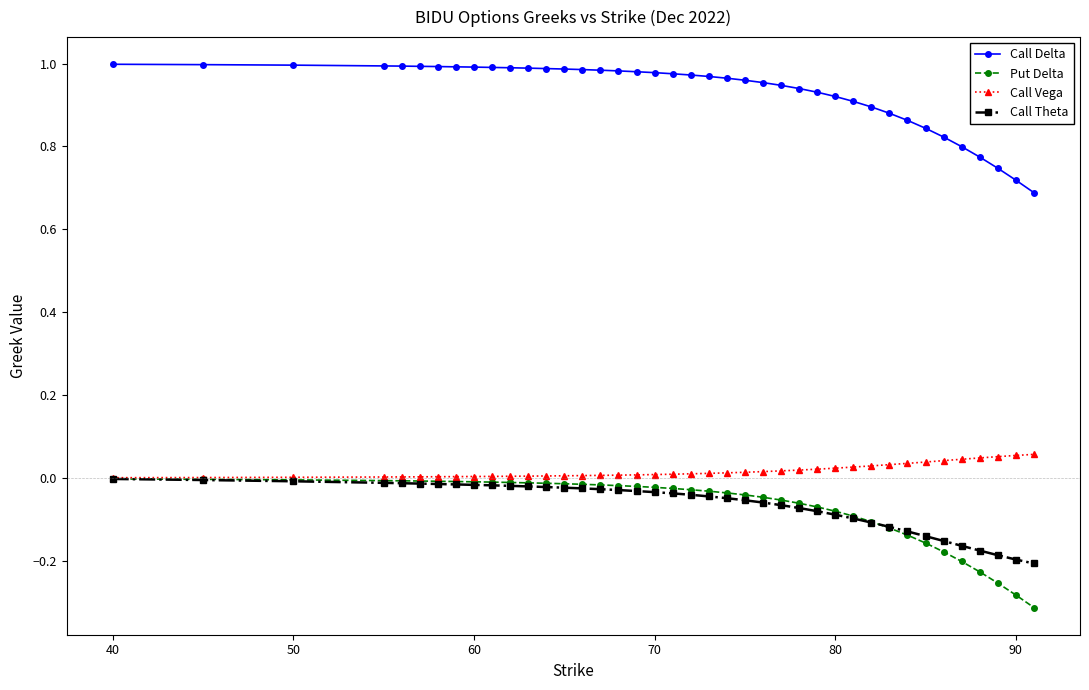

Which series has the largest total across all categories?

Call Delta